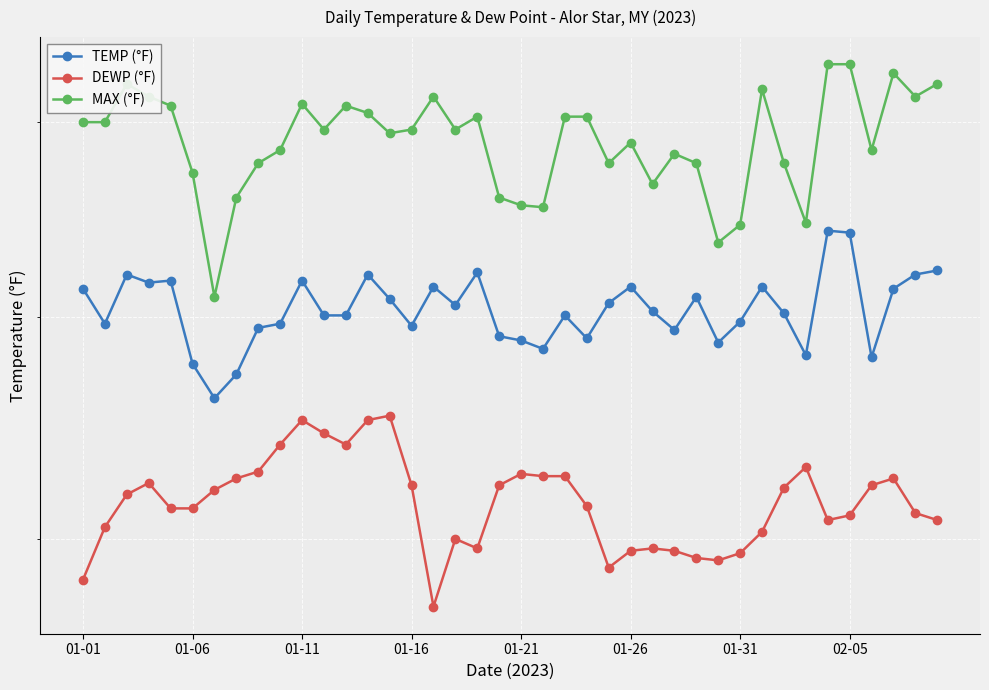

What is the sum of the DEWP (°F) values at 31 and 13?

145.5